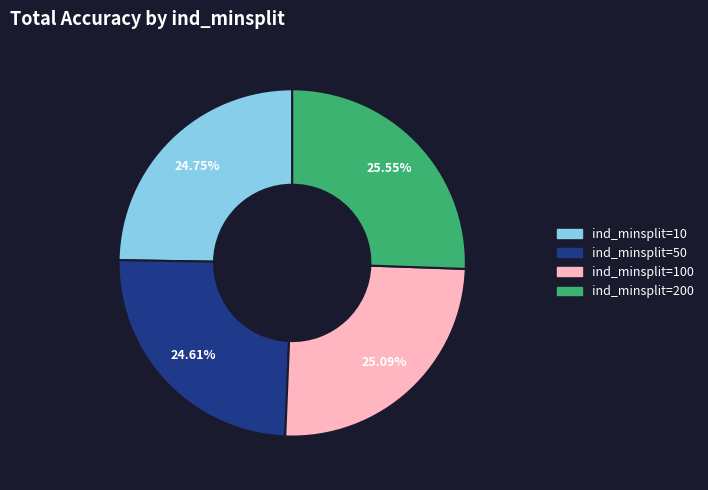

What is the total percentage of ind_minsplit=200 and ind_minsplit=10?

50.3%